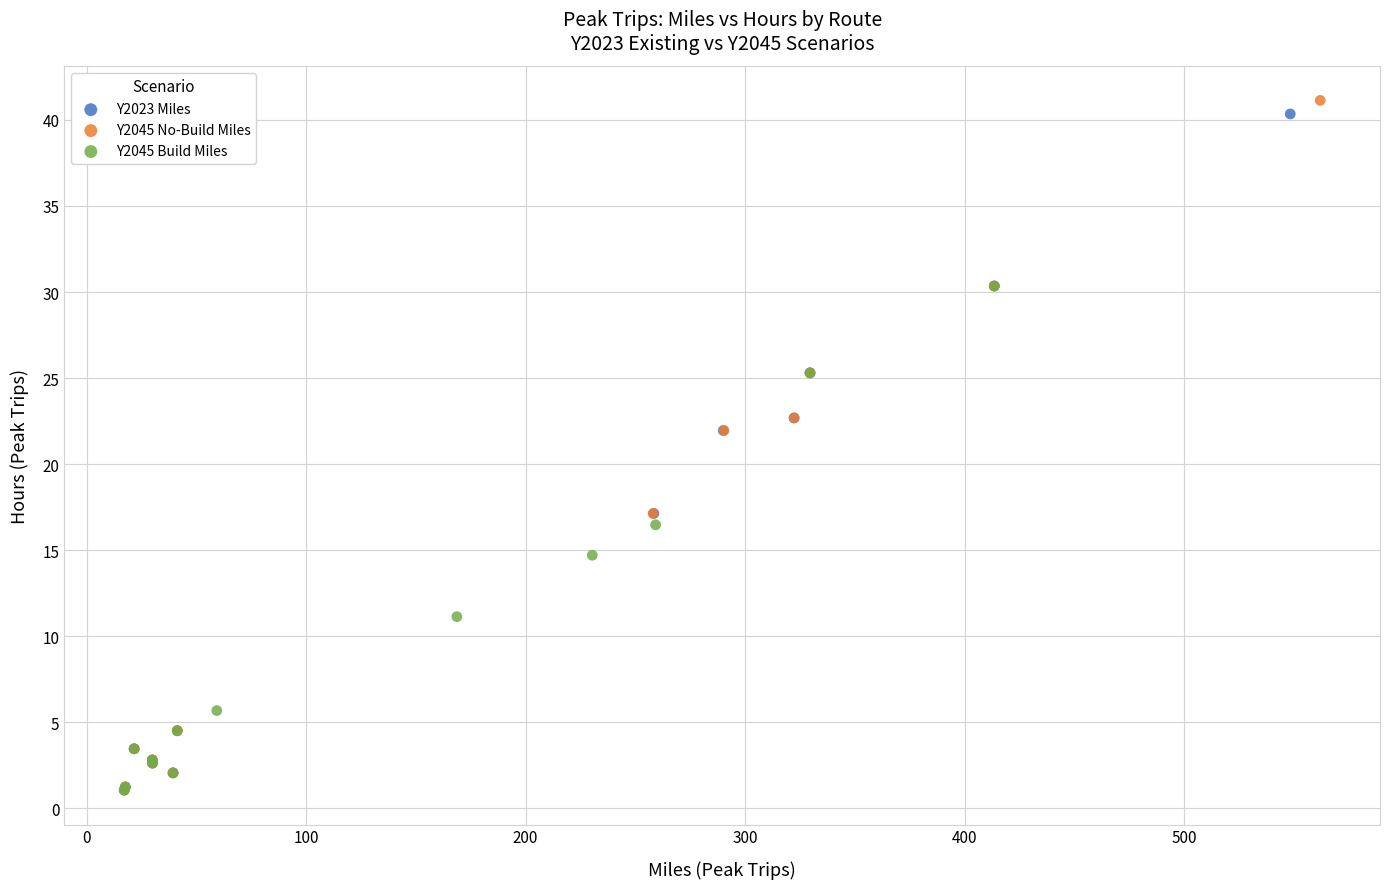

Which series has the largest Y range (max minus min)?

Y2045 No-Build Miles